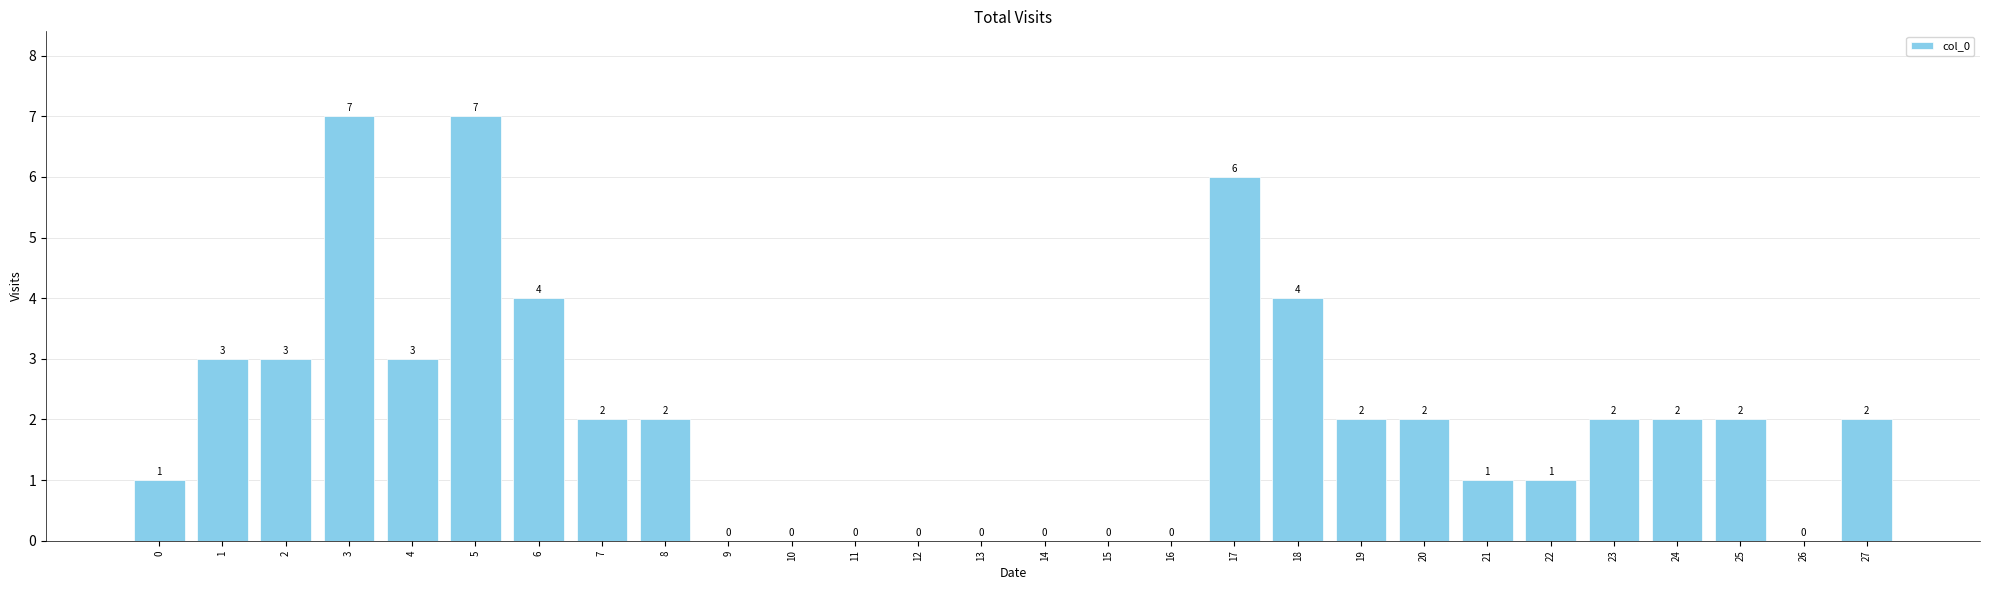

What is the maximum value shown in the chart?

7